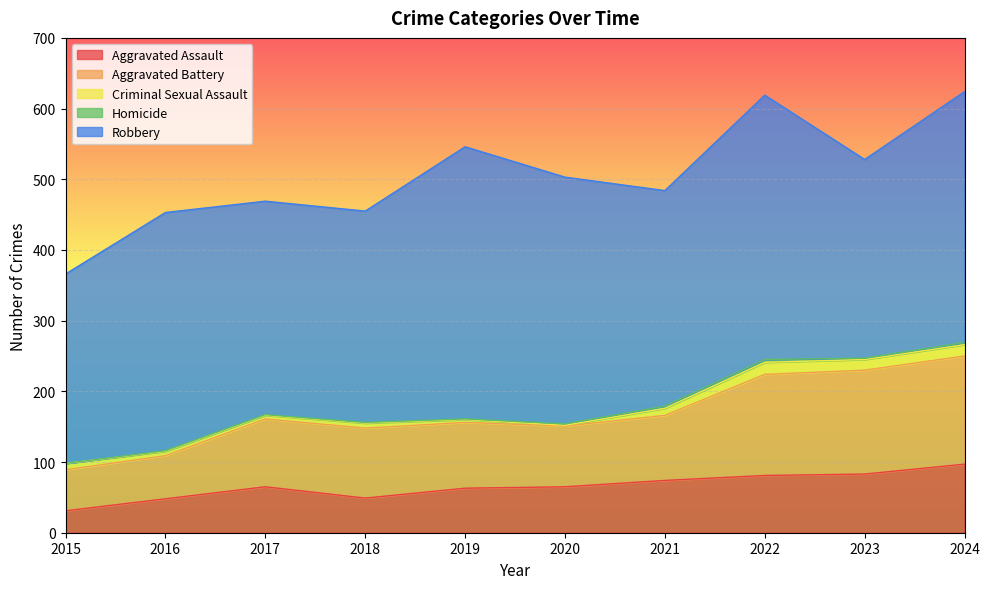

Is the value of Aggravated Assault at 2020 greater than the value of Criminal Sexual Assault at 2015?

Yes